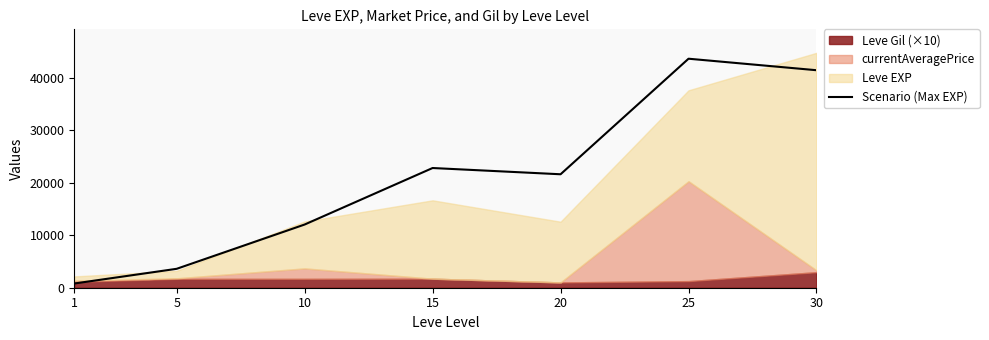

True or false: there are more than 2 points higher than both neighbors.

False